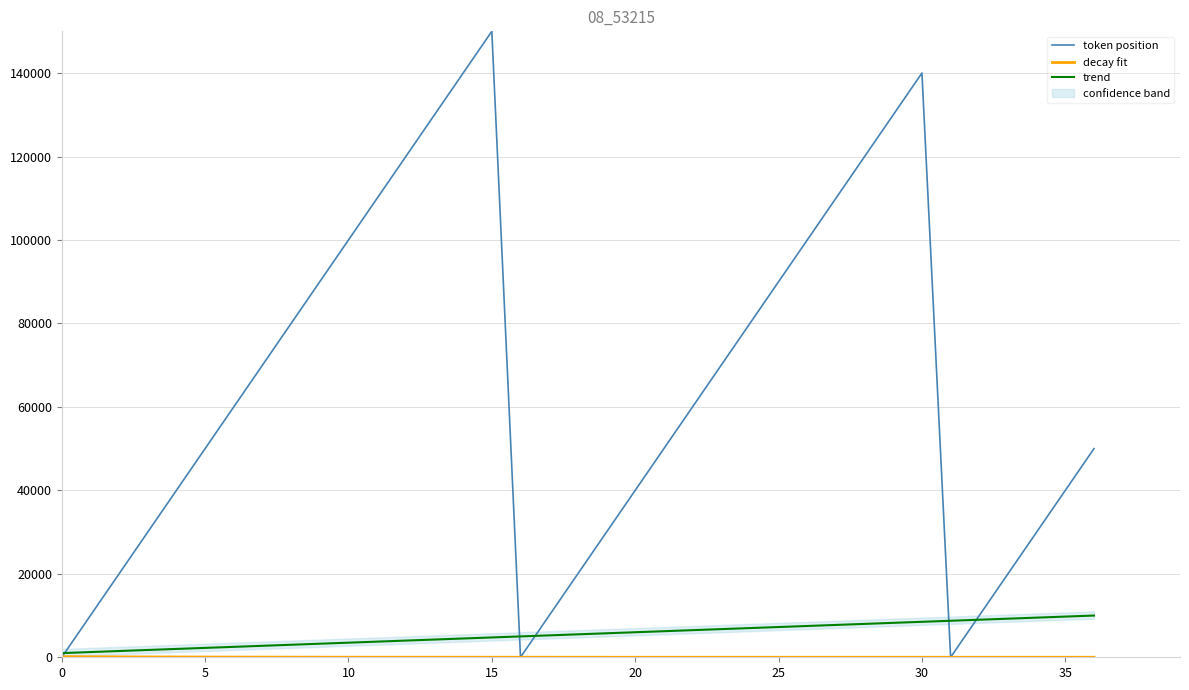

Where do trend and token position first cross each other?

0 and 5